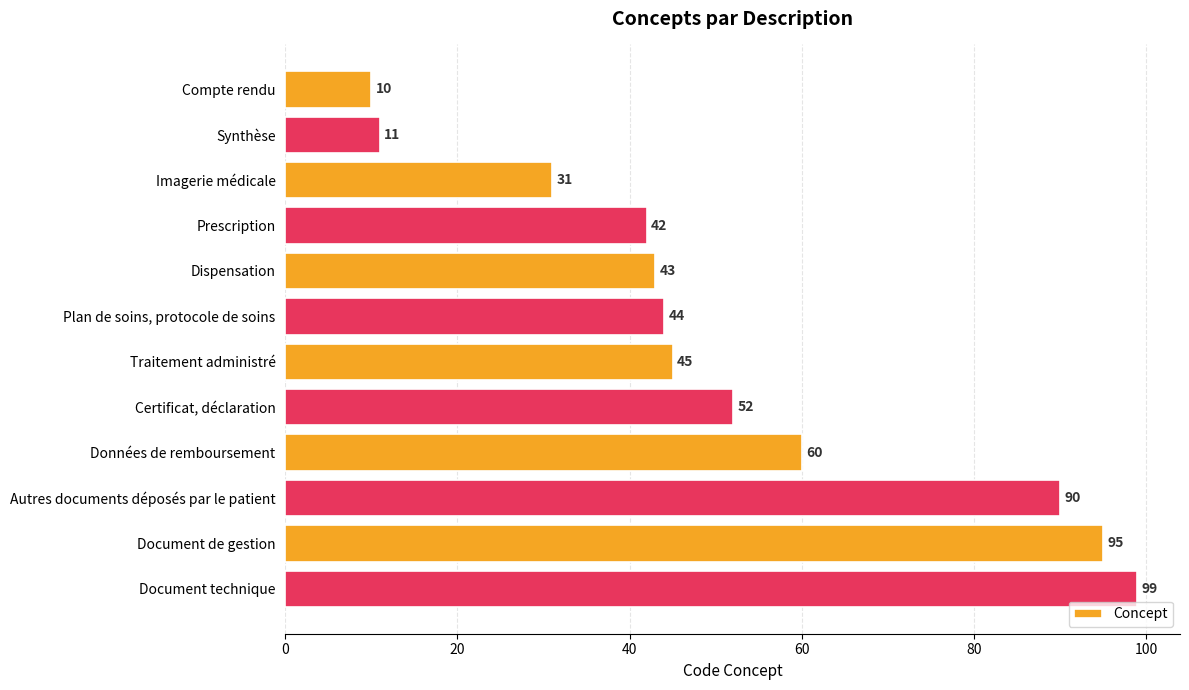

What is the greatest value displayed?

99